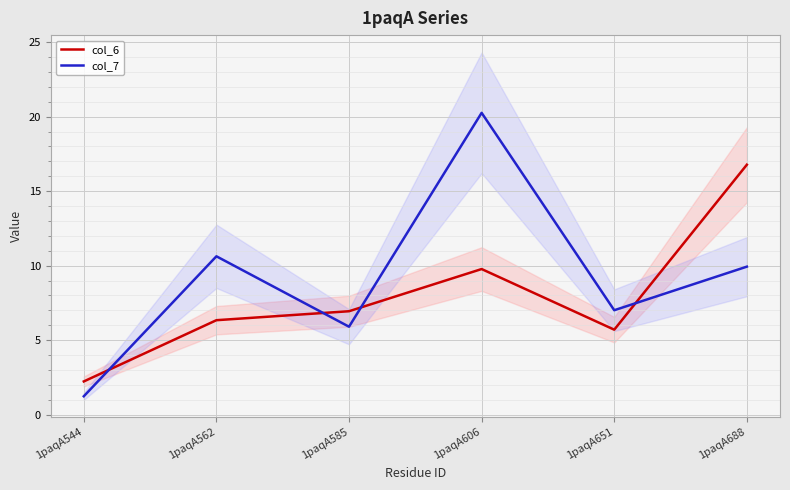

What is the difference between the maximum and second lowest values in the col_7 series?

14.4